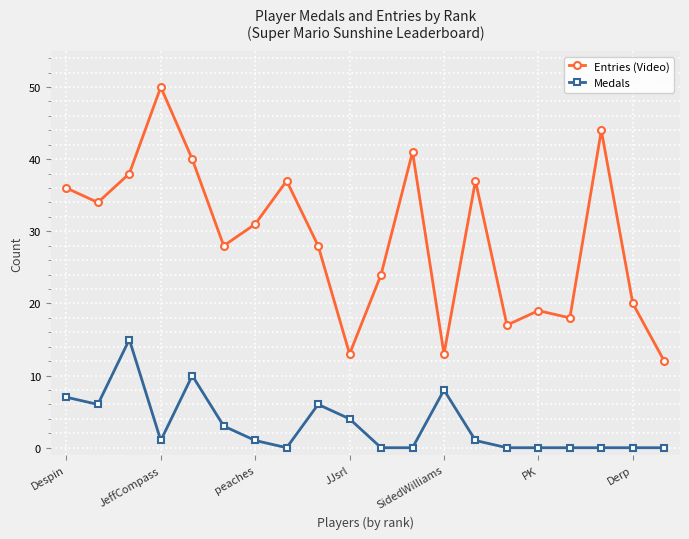

What is the value of the Entries (Video) point at the 18th from the left?

44